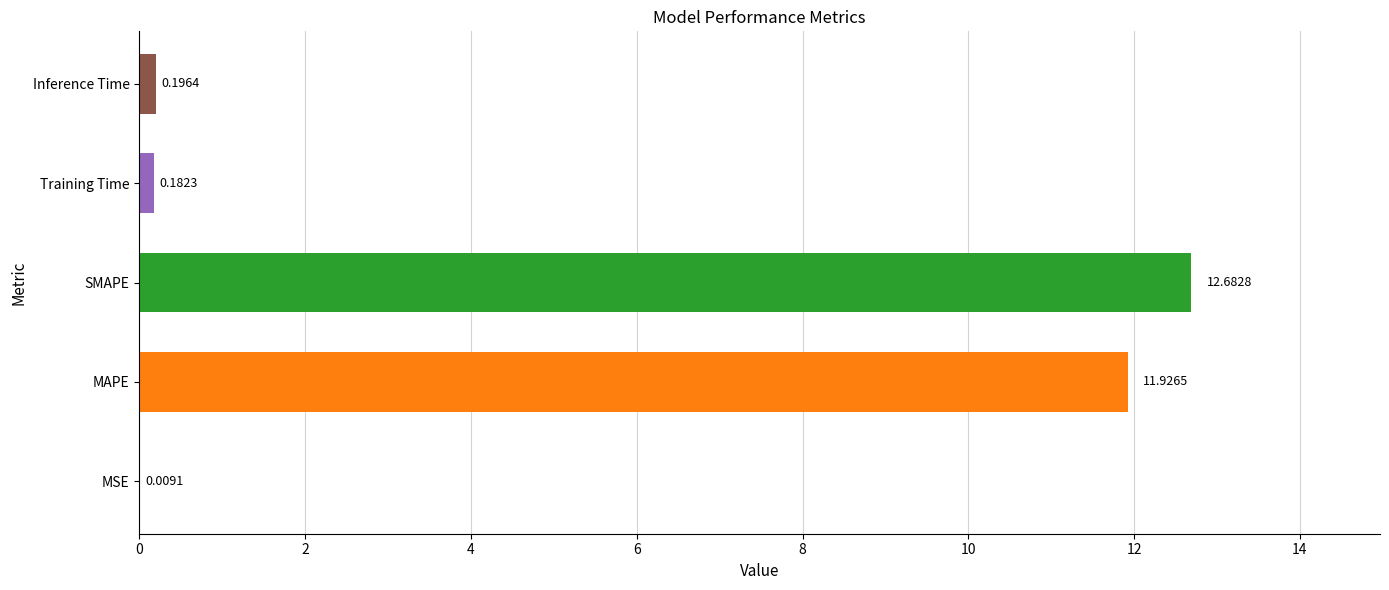

What is the change in value from MAPE to SMAPE?

+0.8